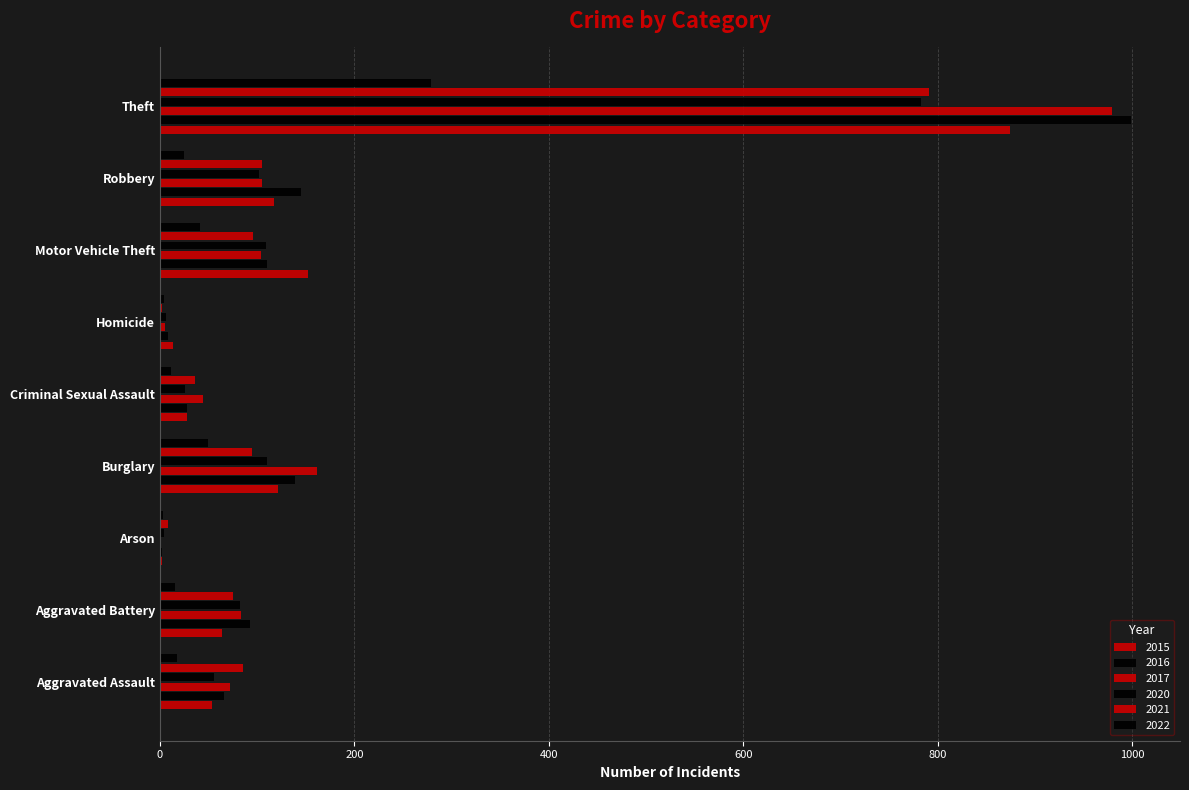

How many data points does each series have?

9